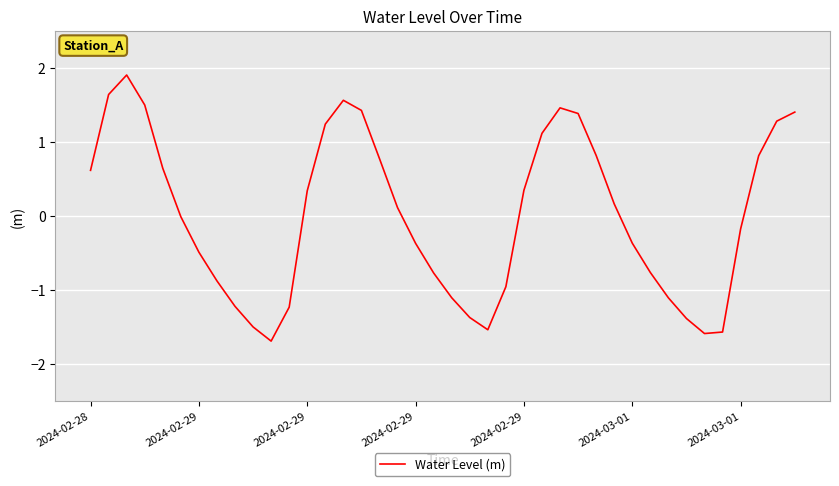

What is the greatest value displayed?

1.9